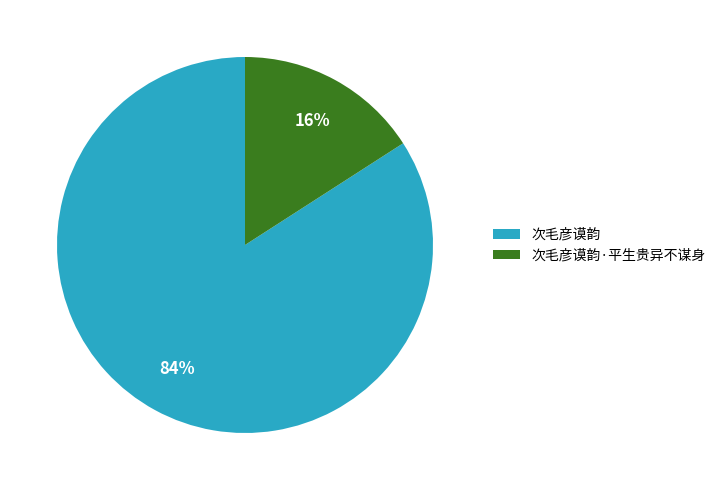

What is the ratio of the value at 次毛彦谟韵·平生贵异不谋身 to the value at 次毛彦谟韵?

0.2